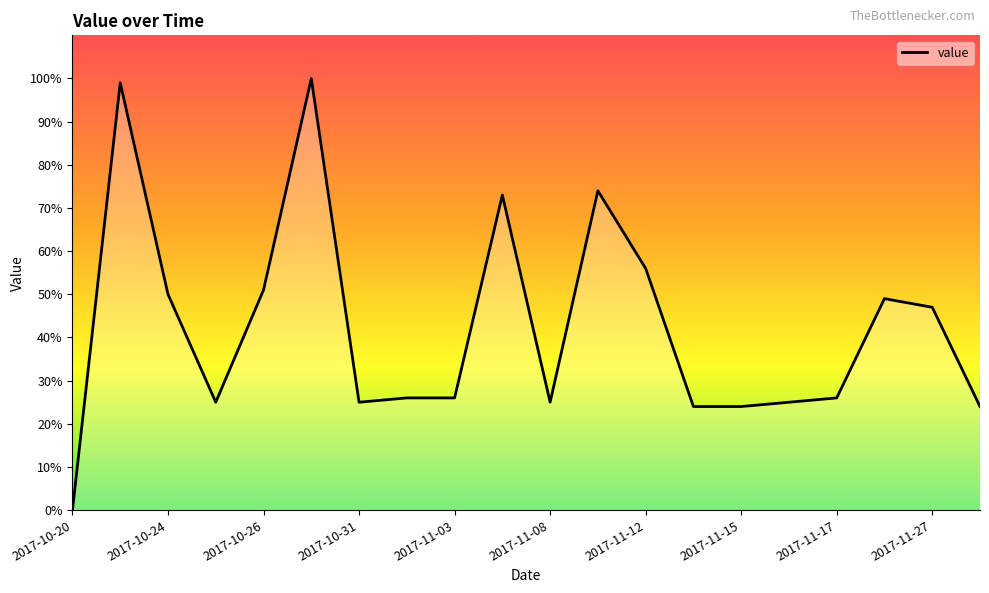

What is the maximum value shown in the chart?

100